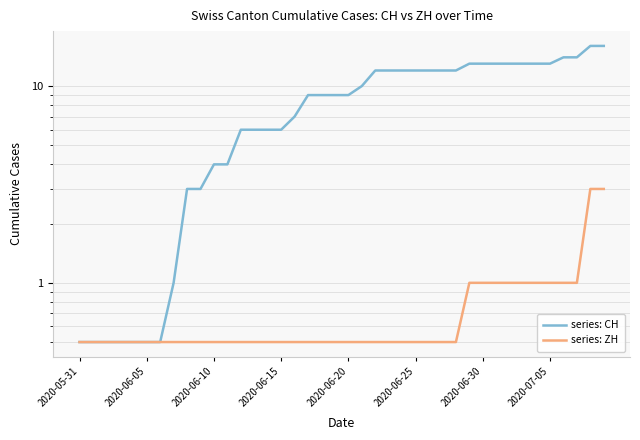

True or false: series: ZH has more than 0 interior local peaks.

False